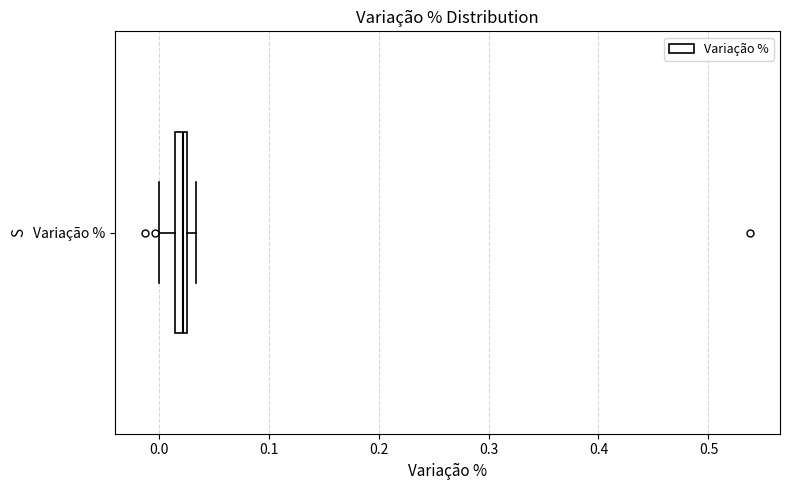

Where does the left whisker of the box for Variação % end on the x-axis? The values are not printed on the chart, so give them approximately, as read against the axis.

0.00